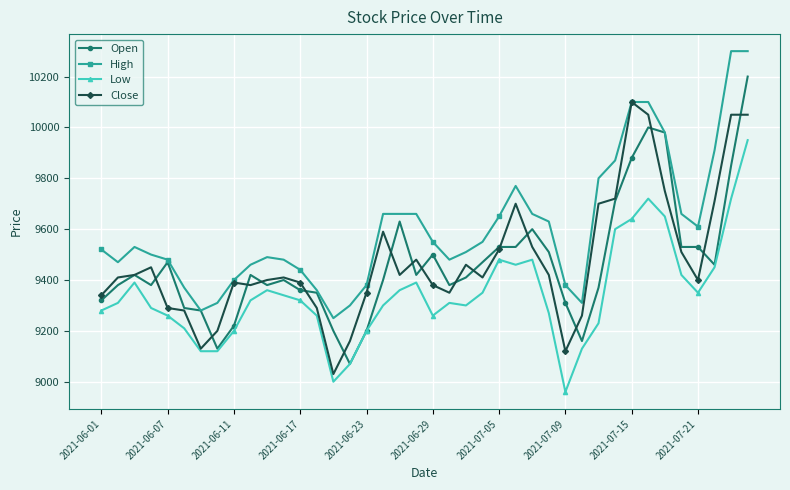

Which series has the widest spread of values?

Open